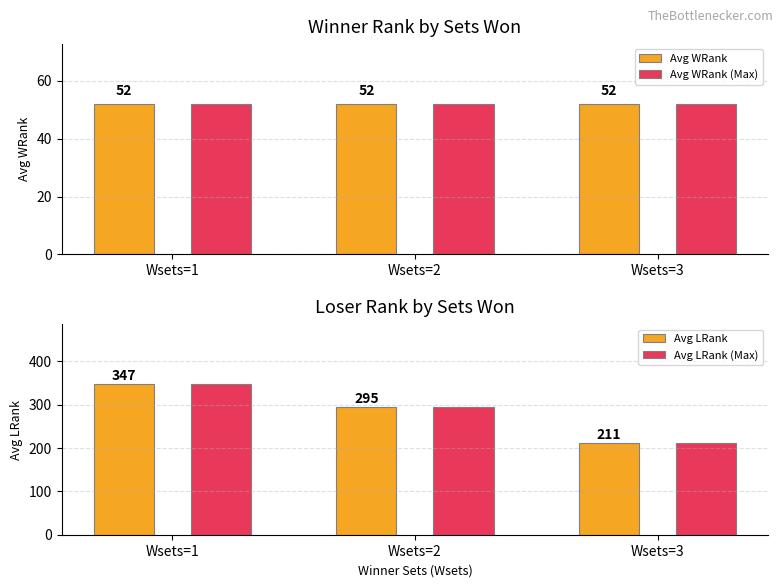

Does the chart contain any negative values?

No